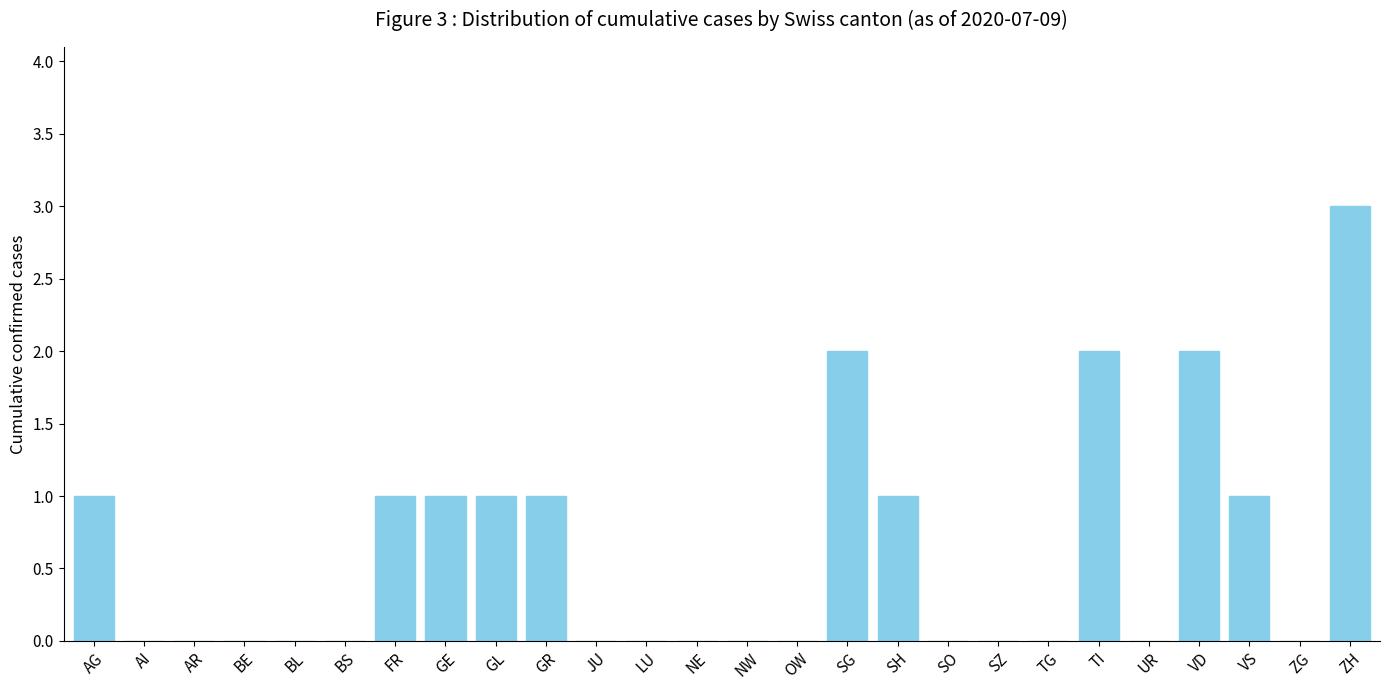

Reading left to right, extract all data points from this chart.

1	0	0	0	0	0	1	1	1	1	0	0	0	0	0	2	1	0	0	0	2	0	2	1	0	3